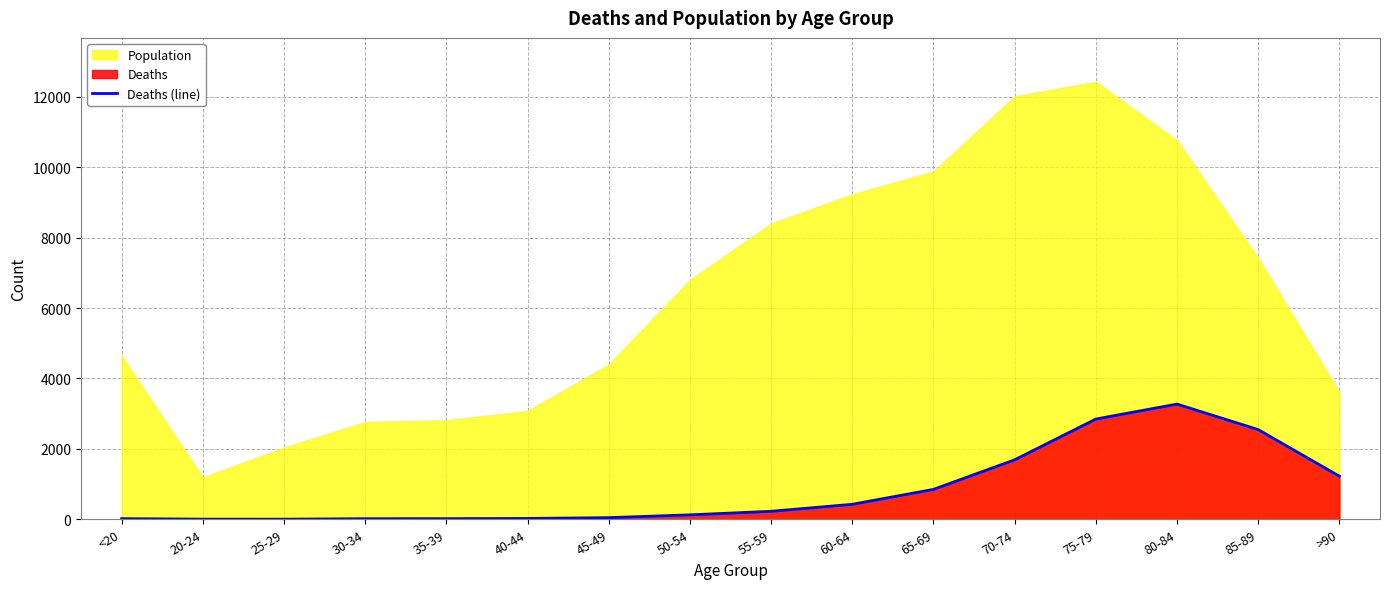

The value at 55-59 is 366. True or false?

False